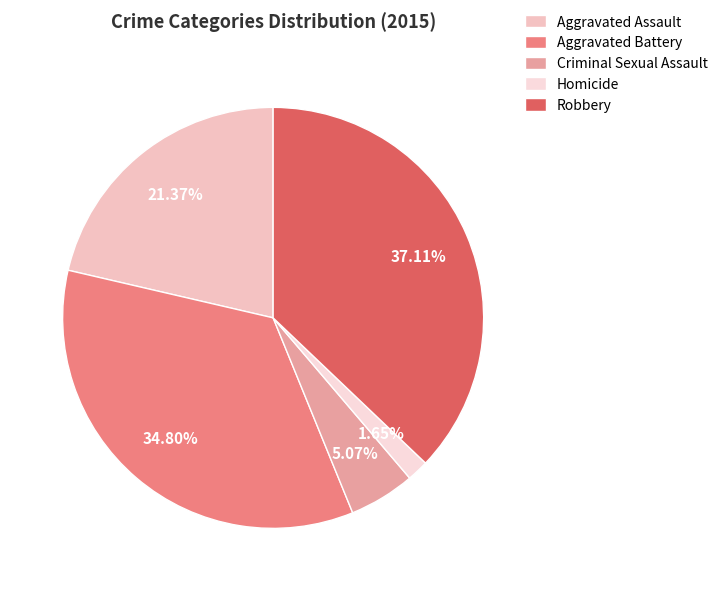

What percentage do Robbery and Homicide together represent?

38.8%